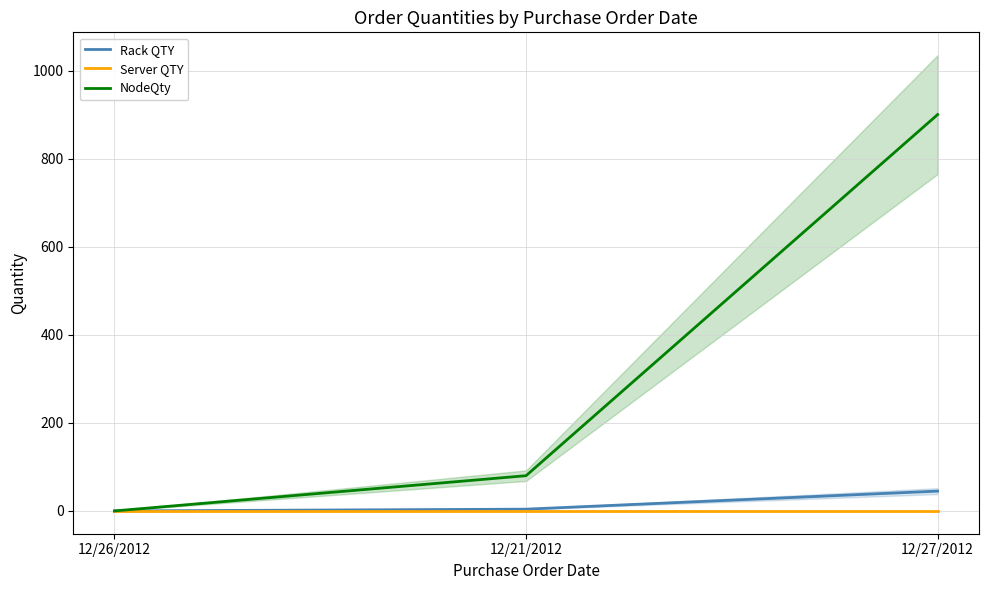

Reading left to right, list all the values displayed in this chart.

Rack QTY: 12/26/2012=0	12/21/2012=4	12/27/2012=45
Server QTY: 12/26/2012=0	12/21/2012=0	12/27/2012=0
NodeQty: 12/26/2012=0	12/21/2012=80	12/27/2012=900